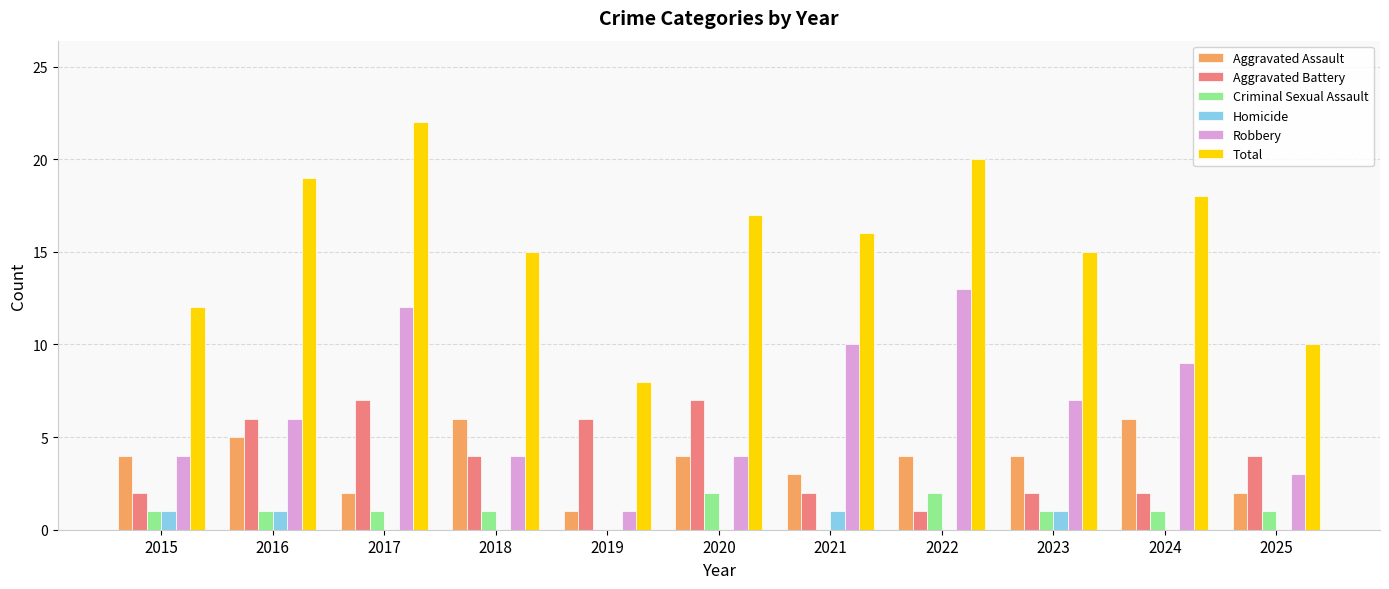

How many groups of bars are there?

11